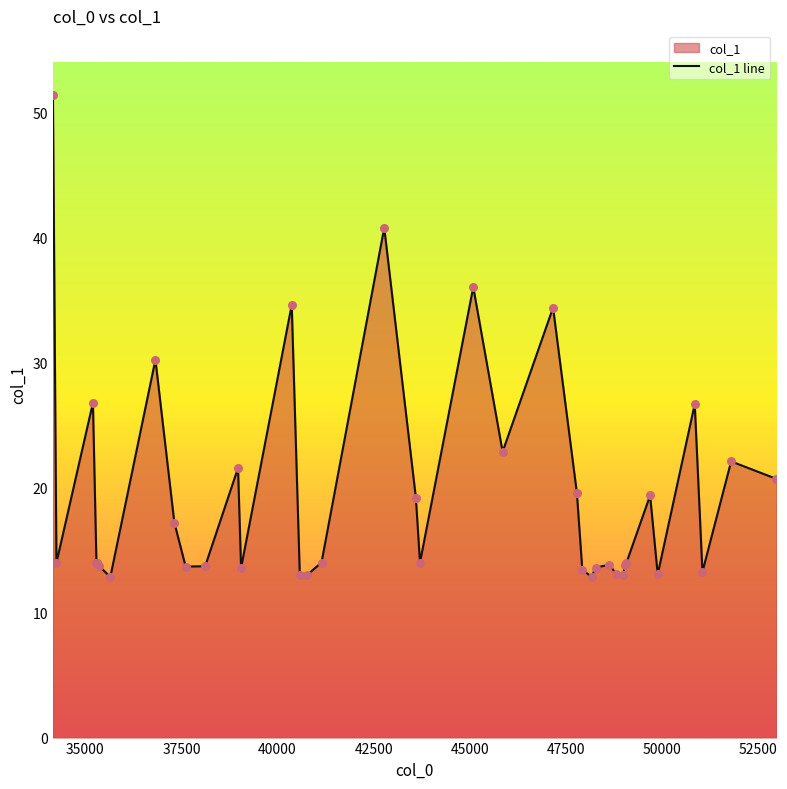

What is the difference between the maximum and minimum values?

38.6